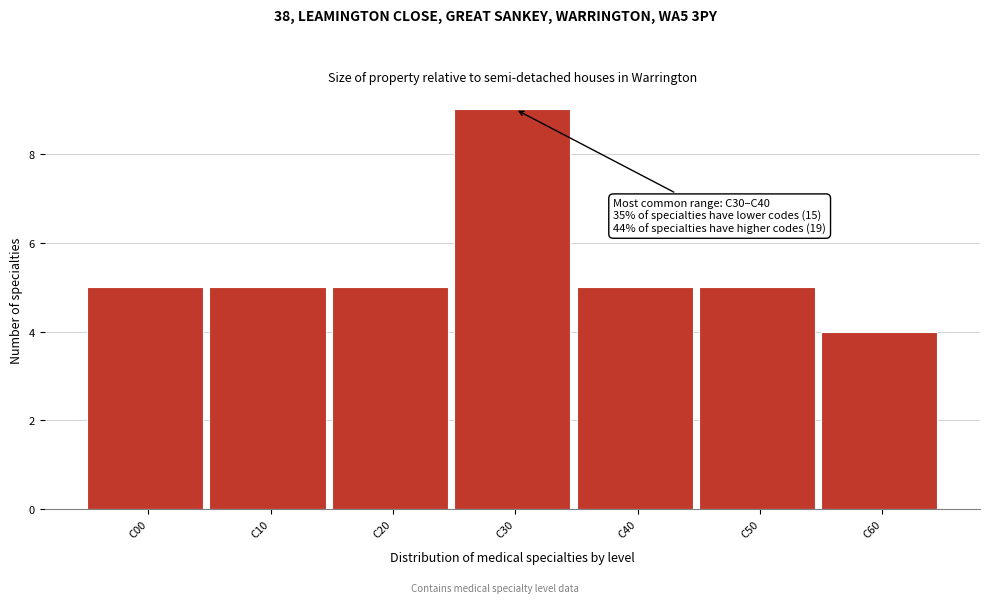

Reading left to right, extract all data points from this chart.

C00=5	C10=5	C20=5	C30=9	C40=5	C50=5	C60=4